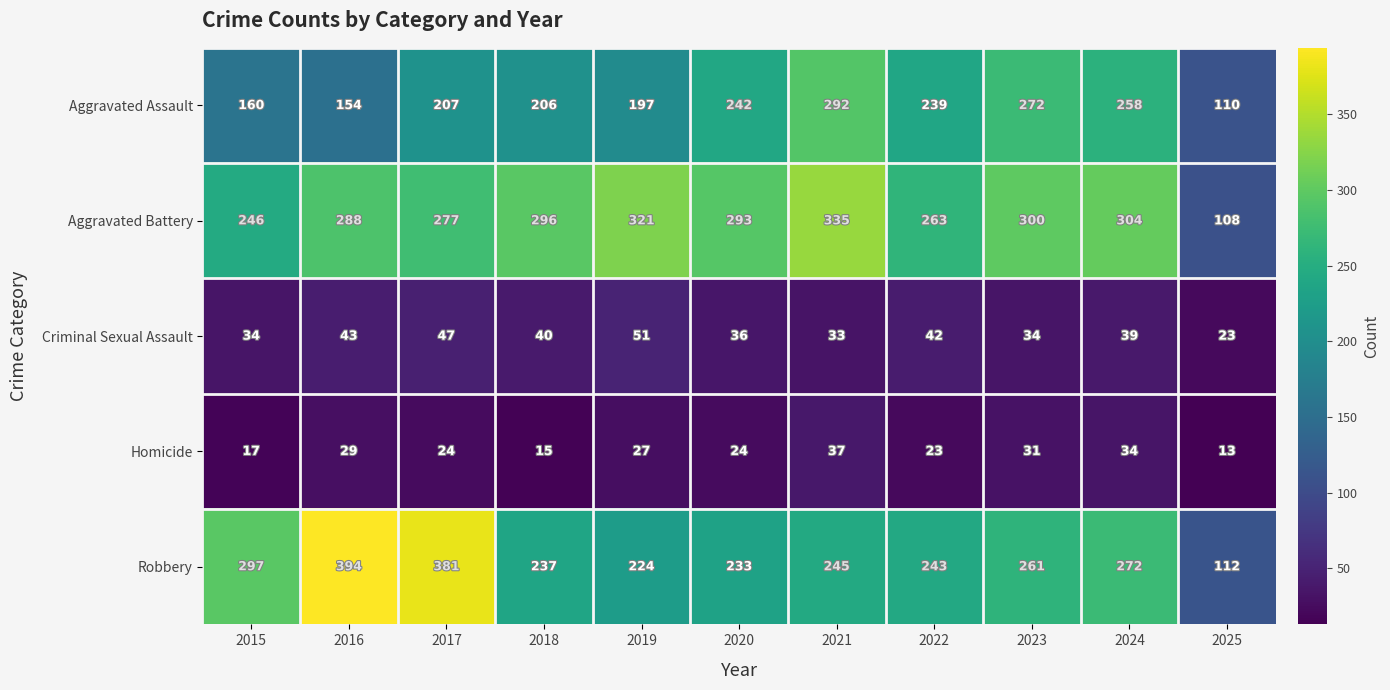

How many categories are shown in the chart?

11